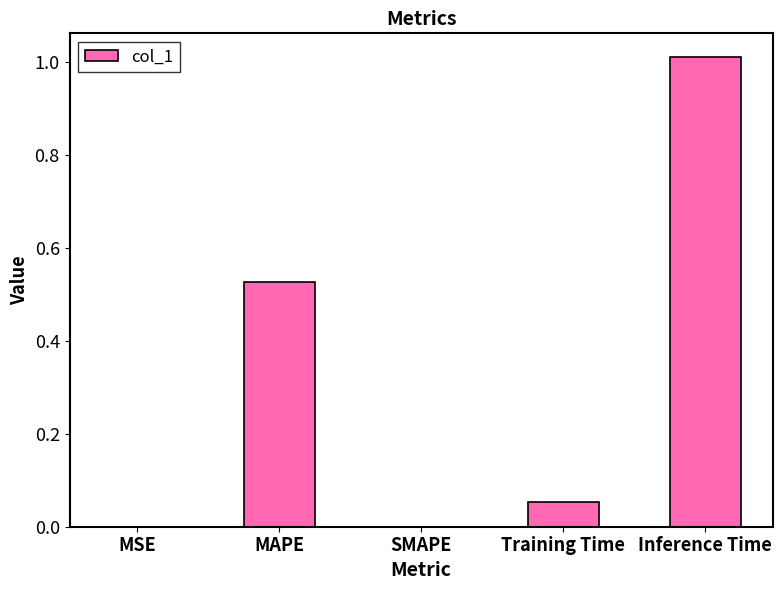

The value at SMAPE is 0.0. True or false?

True